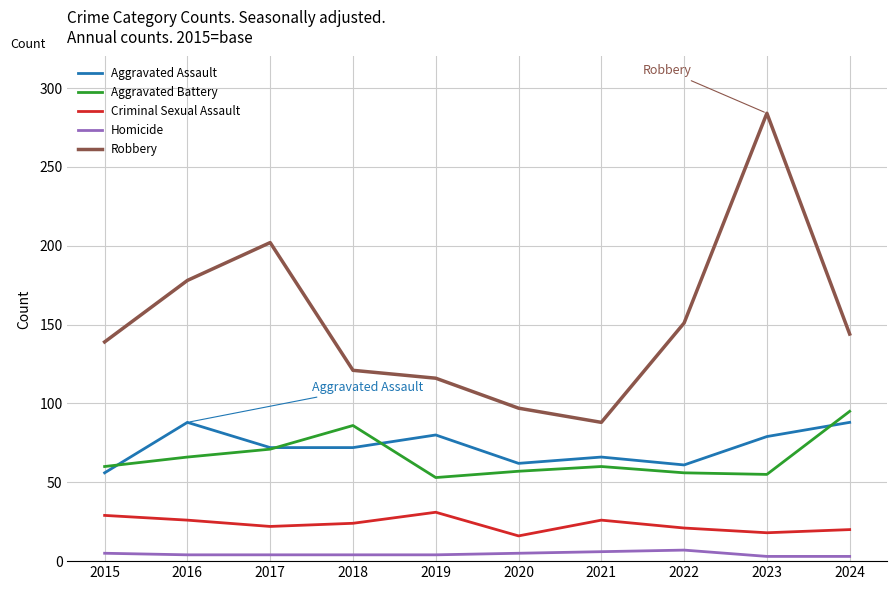

The value of Robbery at 2024 is 144. True or false?

True